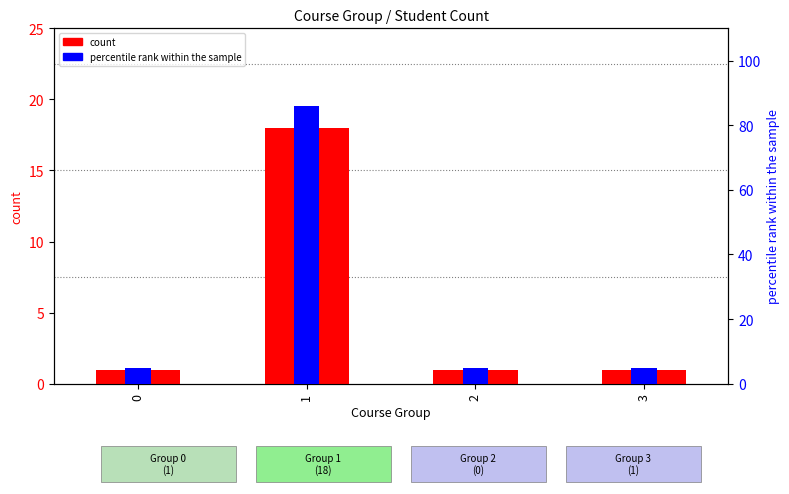

What are all the series names shown in the legend?

count, percentile rank within the sample